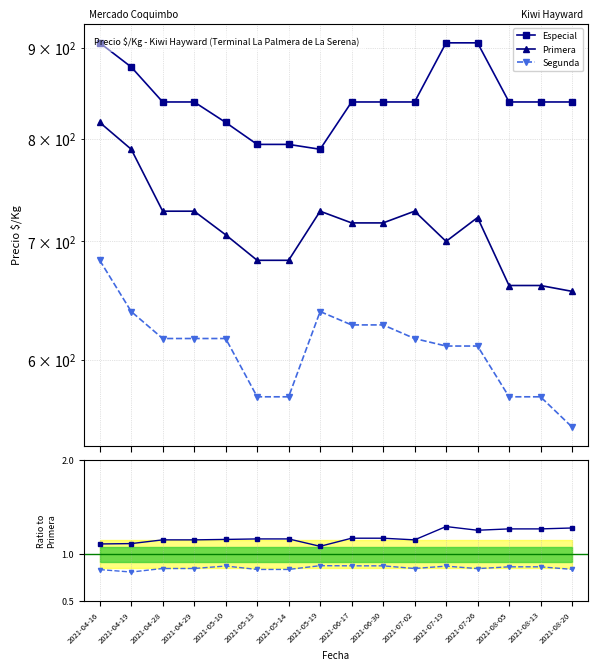

What is the approximate value of Especial at 2021-07-26?

1.3